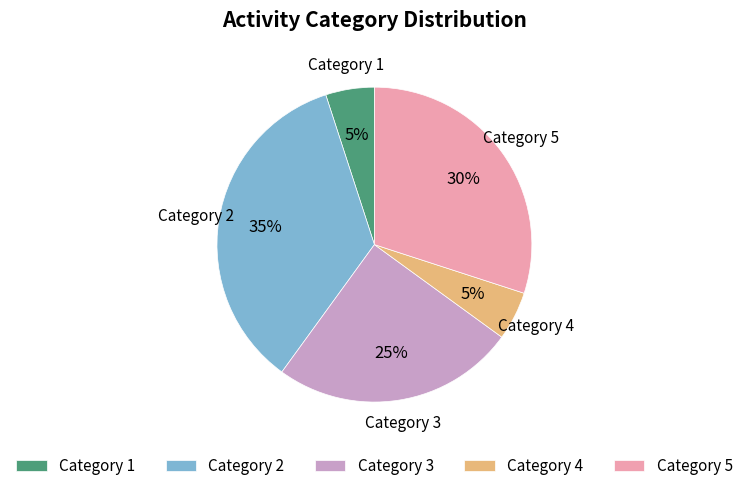

Is there any slice that represents more than half of the pie?

No